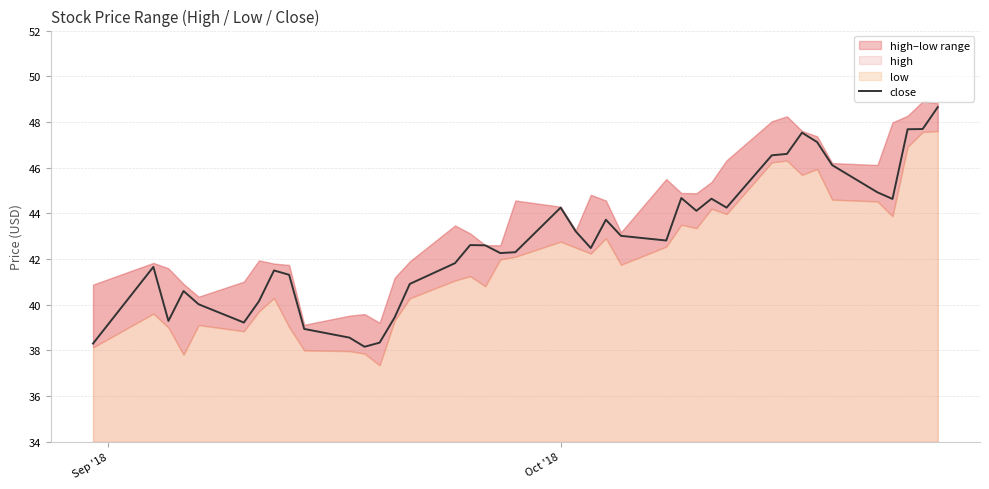

What is the minimum value for close?

38.2